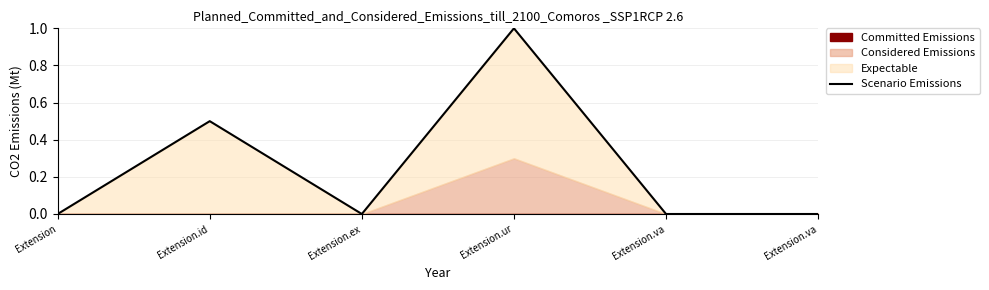

What is the average value?

0.2